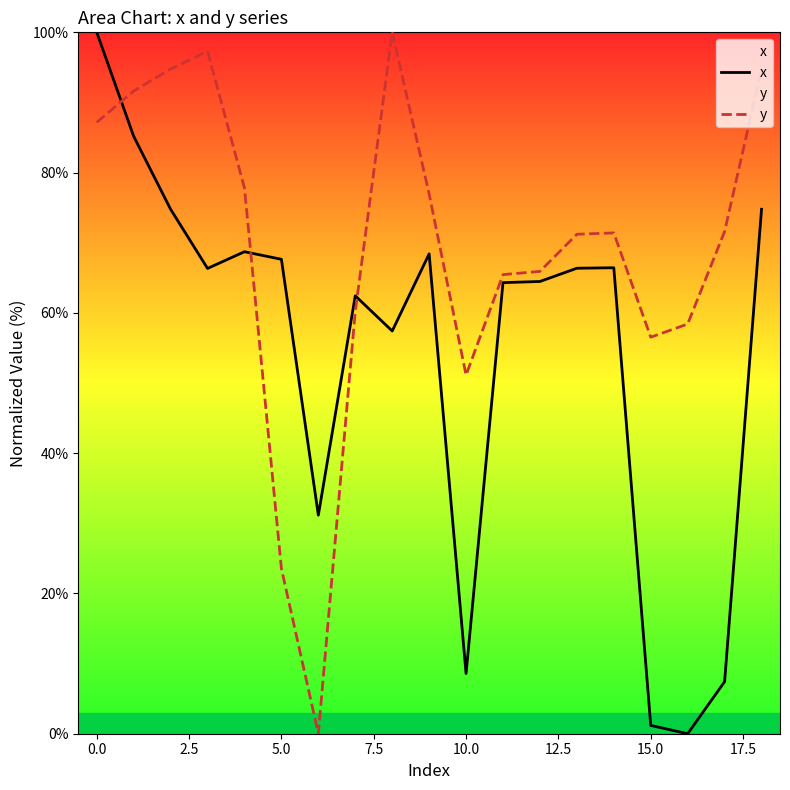

What is the total value across all series at 0.0?

187.2